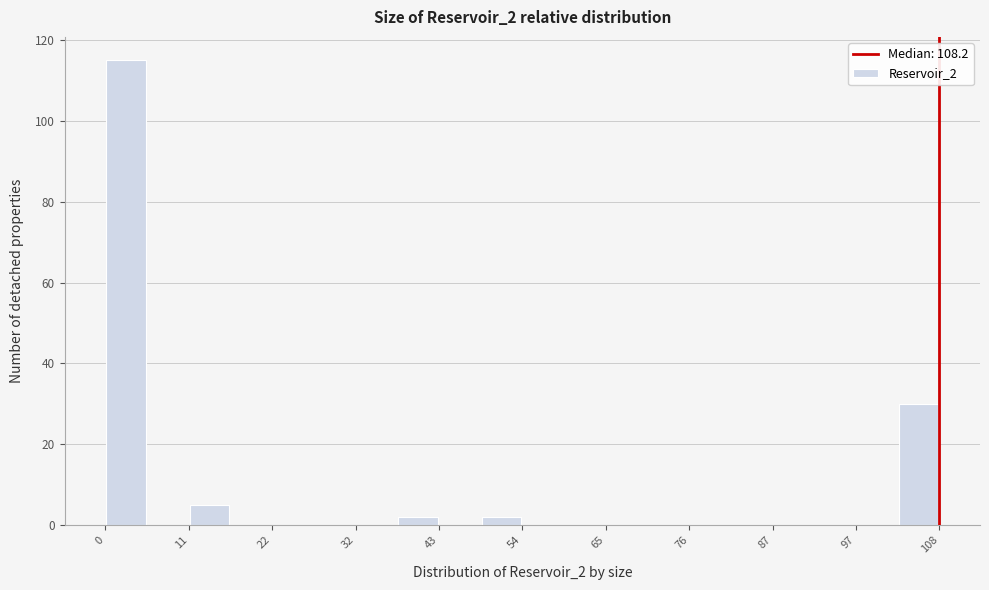

Read against the x-axis, roughly where is the centre of the tallest bar?

2